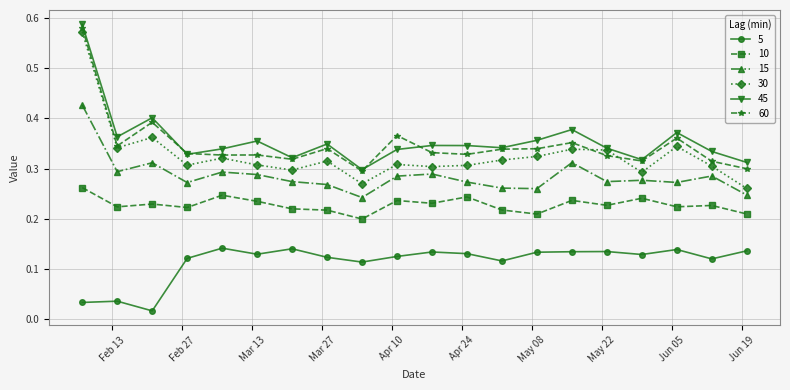

What are all the series names shown in the legend?

5, 10, 15, 30, 45, 60